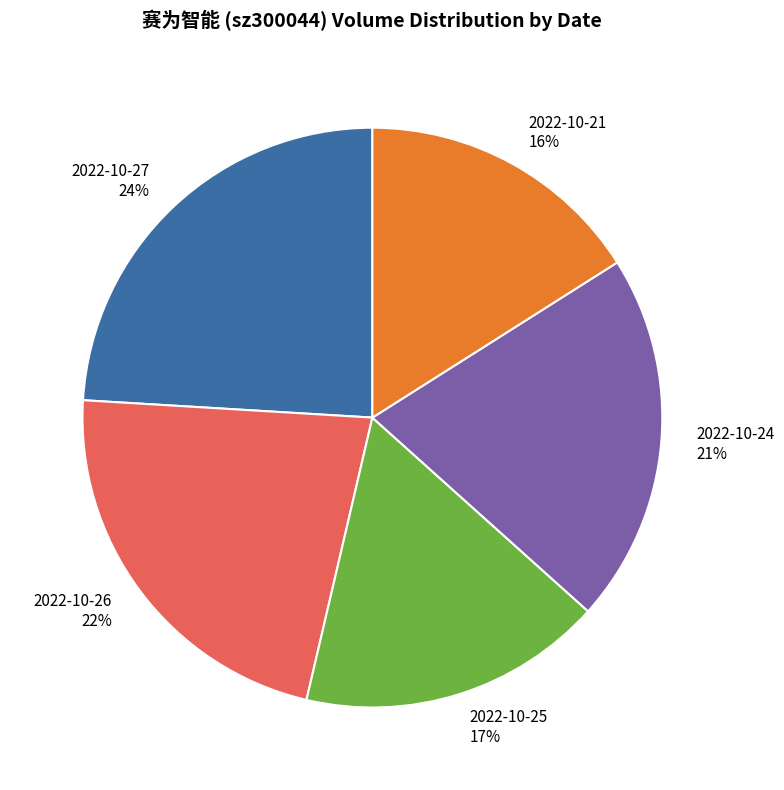

Count the number of slices in the pie.

5